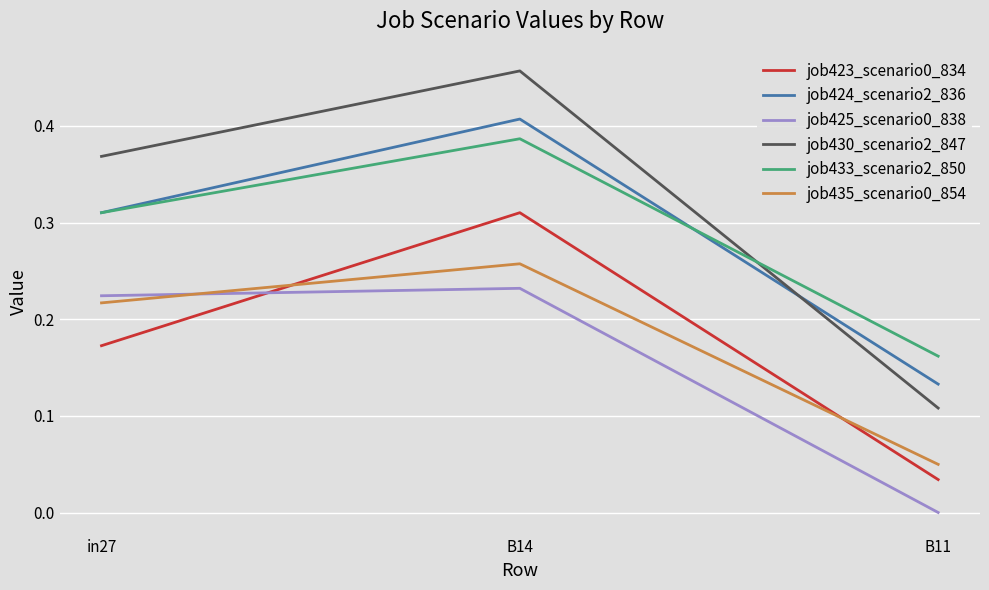

Which category has the highest value across all series?

B14